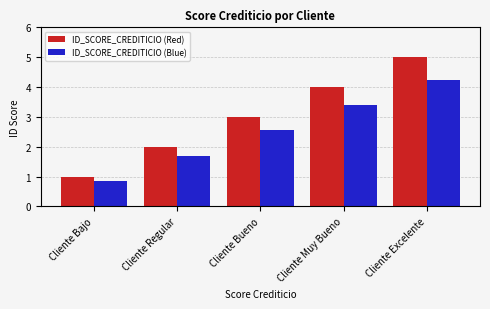

How many series are shown in this chart?

2